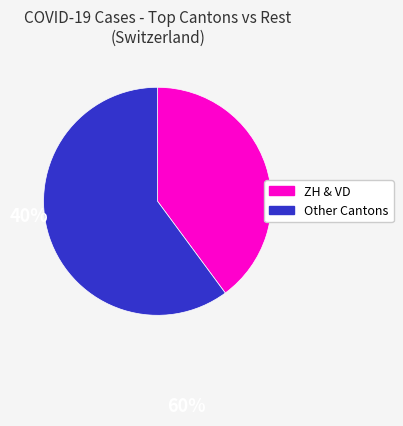

Is there a majority slice in this chart?

Yes